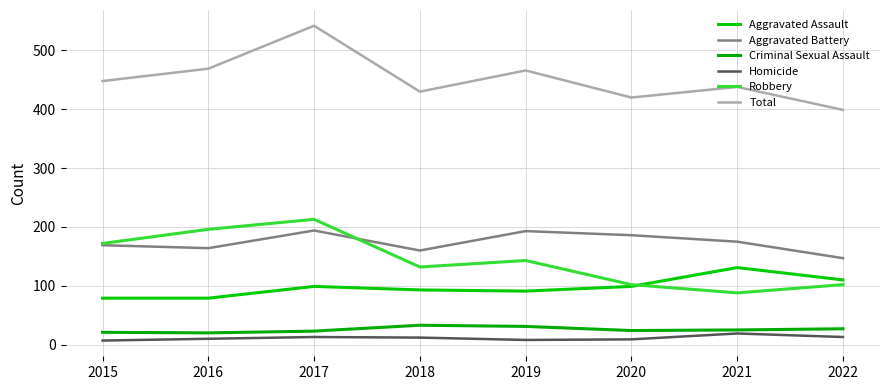

Between 2017 and 2019, which series saw the biggest shift?

Total